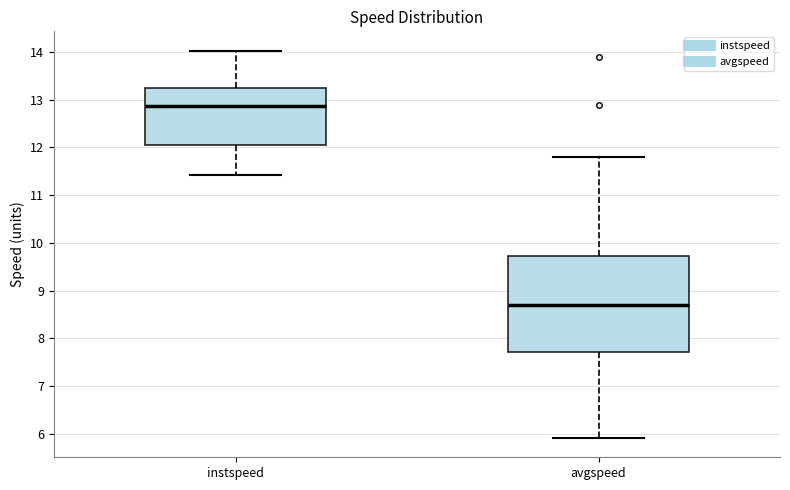

Reading left to right, transcribe this box plot: for each box, give where its median line is, the range the box spans, and where its two whiskers end, as read against the y-axis. The values are not printed on the chart, so give them approximately, as read against the axis.

instspeed: median 12.9, box 12.0 to 13.2, whiskers 11.4 to 14.0
avgspeed: median 8.7, box 7.7 to 9.7, whiskers 5.9 to 11.8